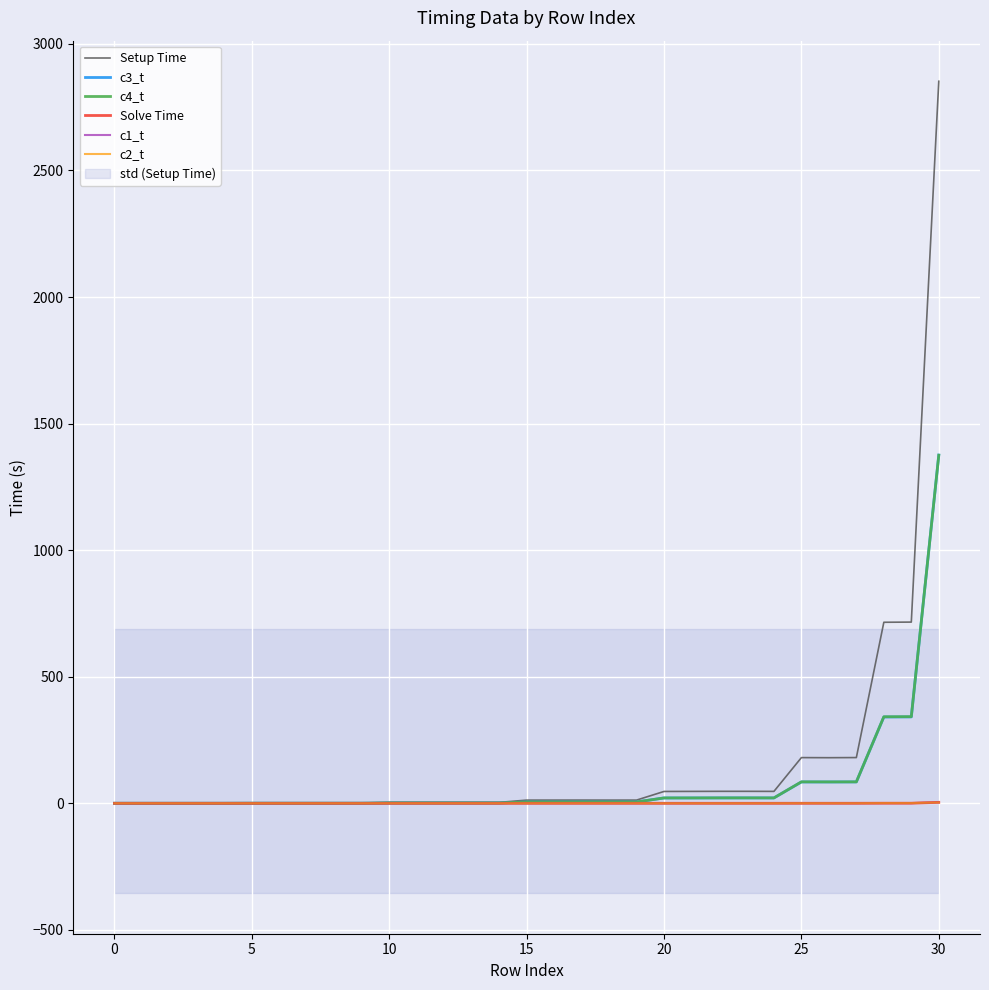

What is the sum of all Setup Time values?

5147.8